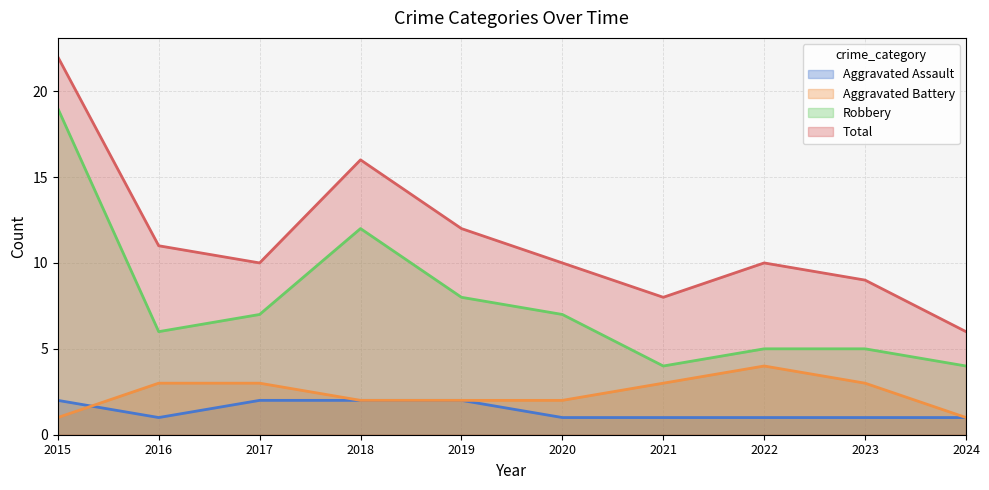

What is the average value of the Total series?

11